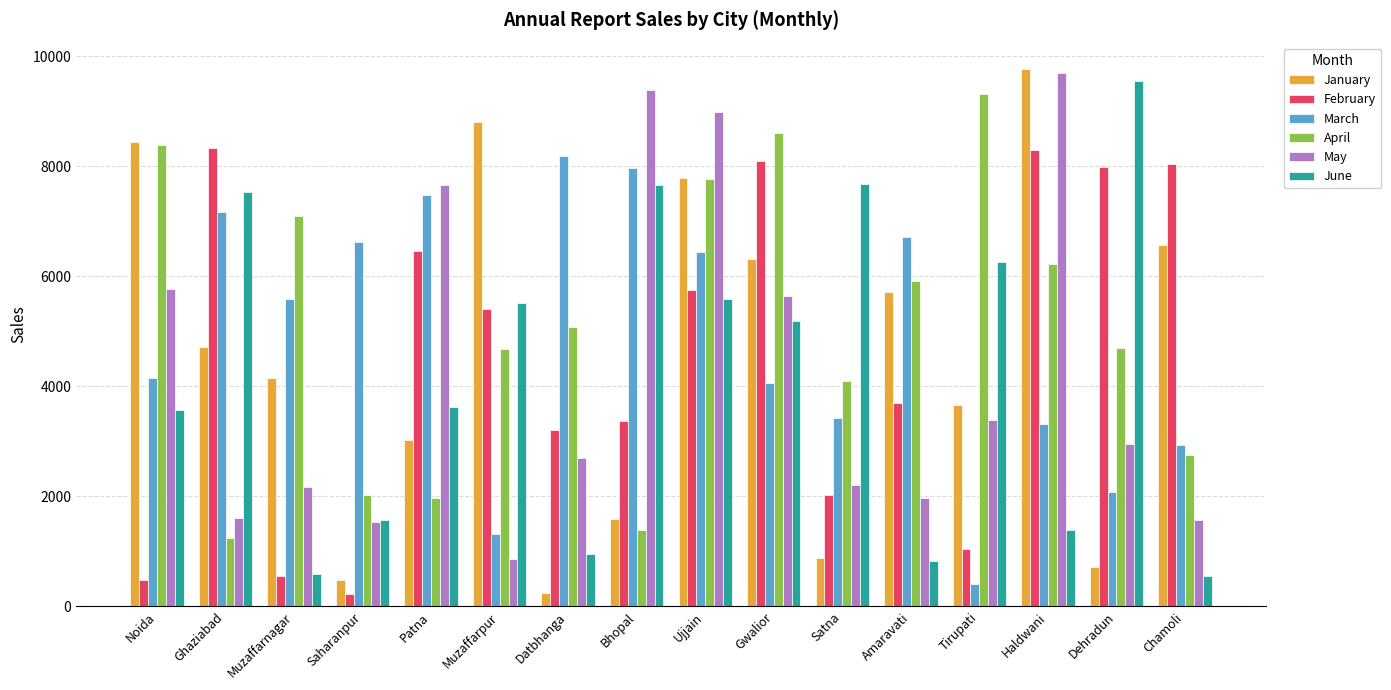

How many groups of bars are there?

16